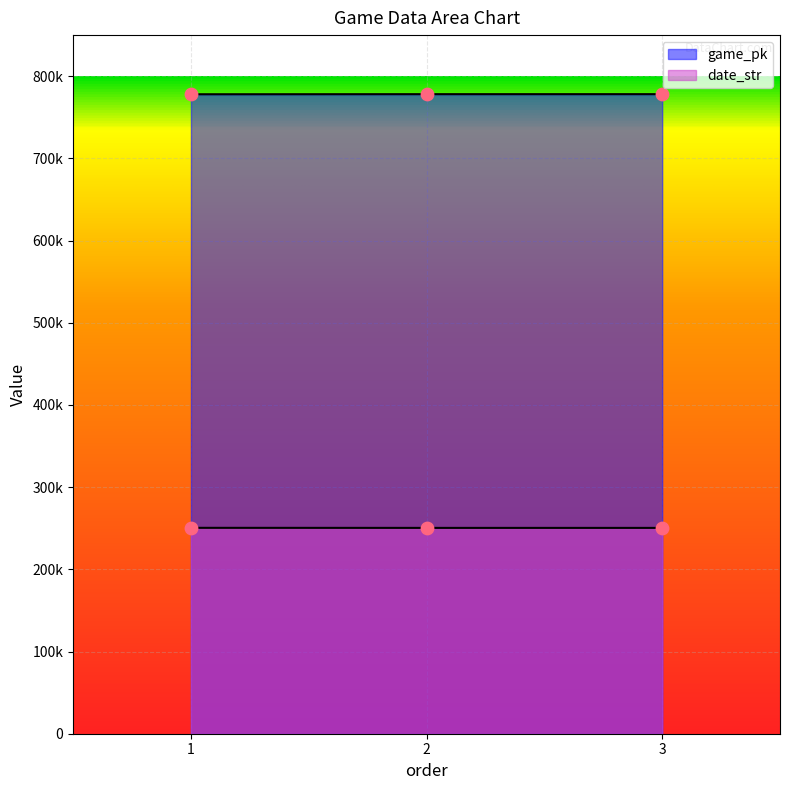

At how many categories does at least one series exceed 261952?

3